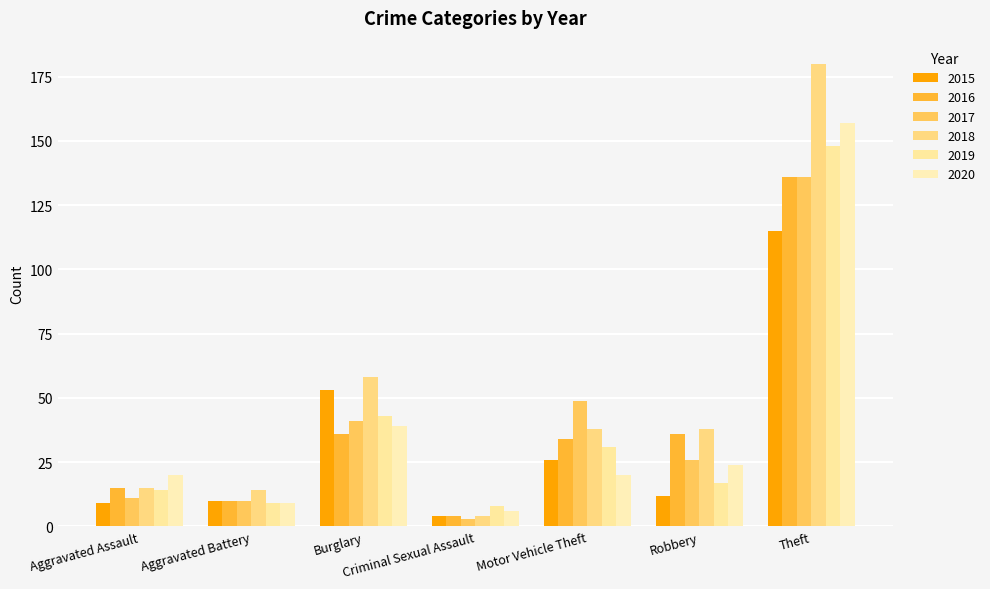

Between Aggravated Assault and Burglary, which series saw the biggest shift?

2015